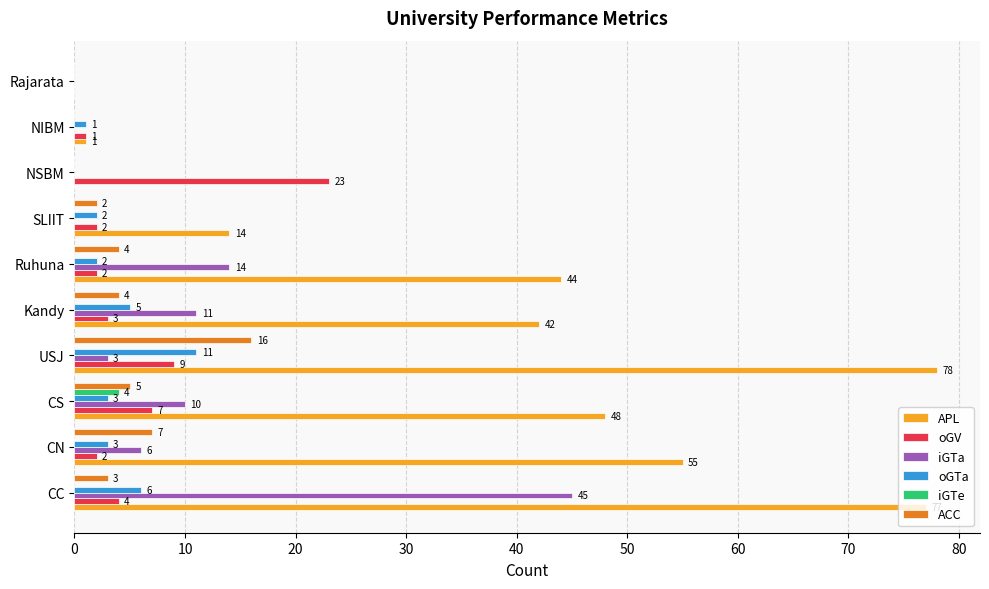

At which label is APL closest to 39?

Kandy